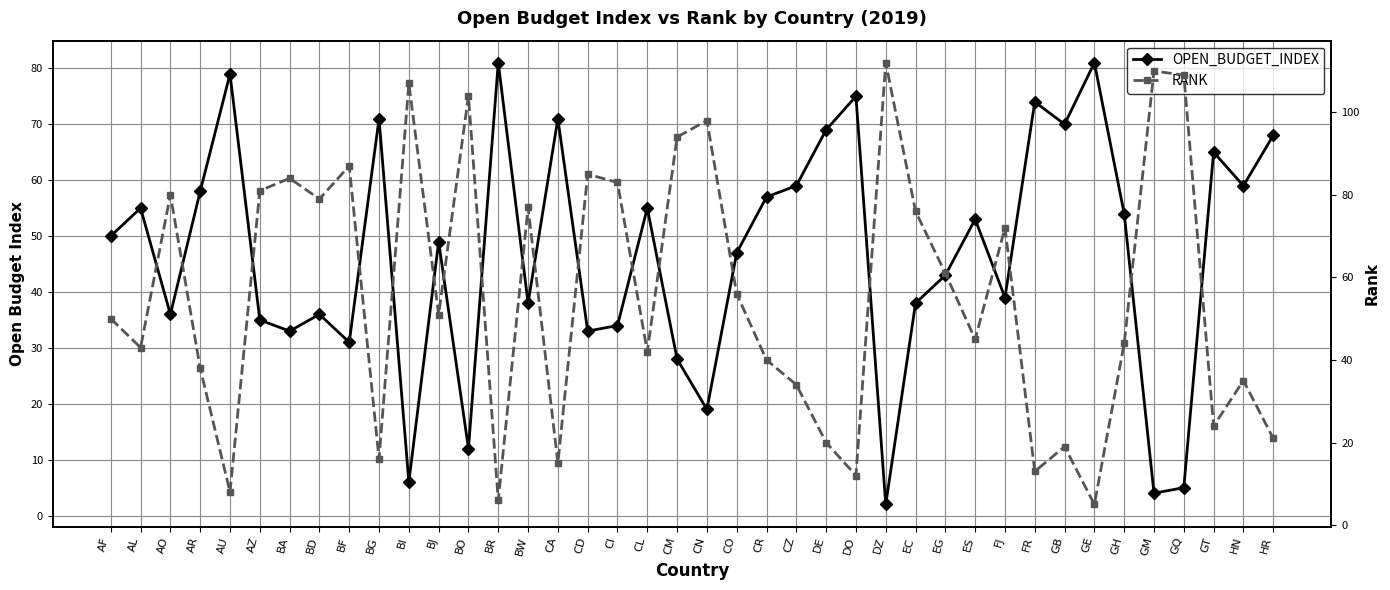

At which label does OPEN_BUDGET_INDEX reach its peak?

BR